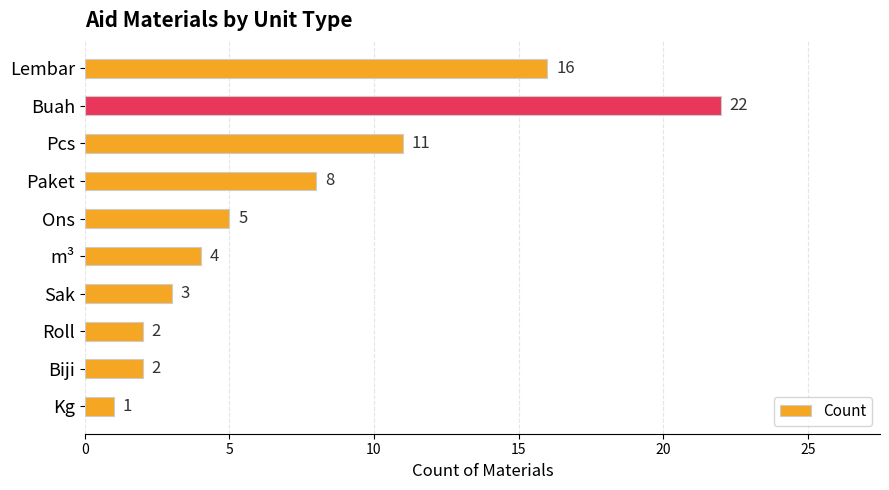

Where is the data nearest to the value 11?

Pcs